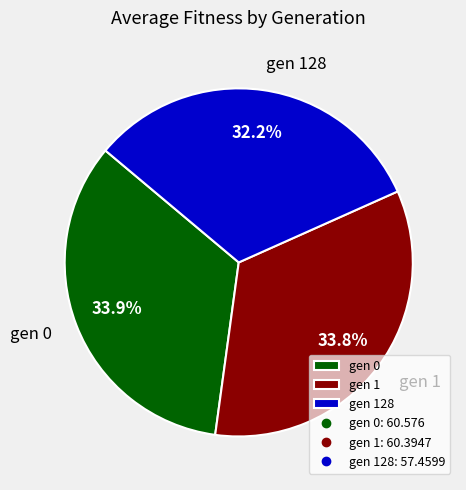

To the nearest percent, what percentage of the pie is gen 1?

34%